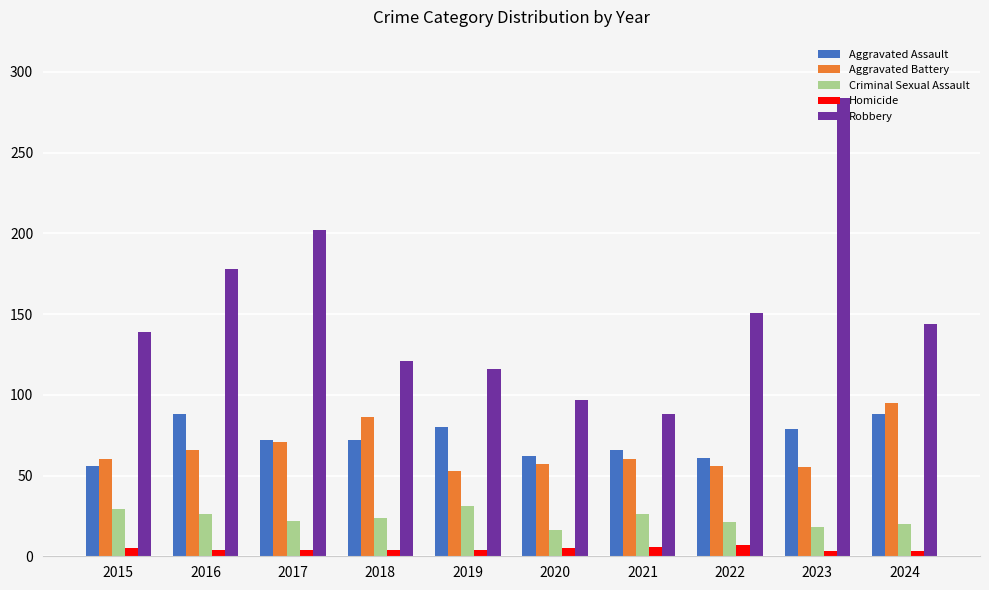

What is the smallest value displayed?

3